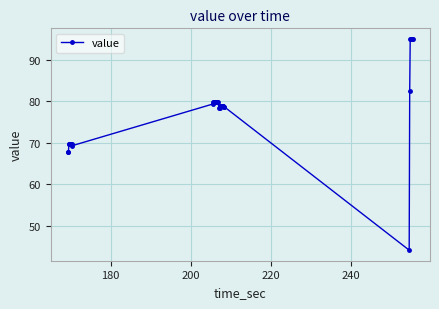

What is the value of the 14th point from the left?

79.9